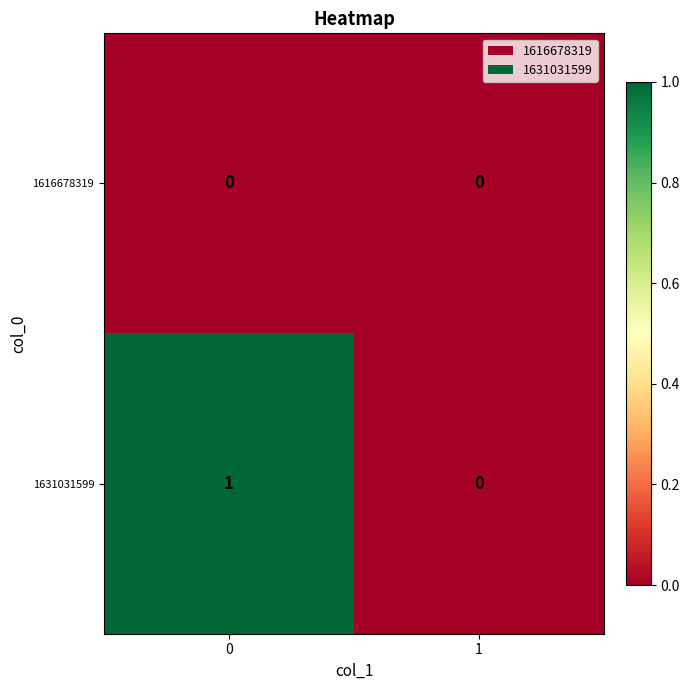

What is the difference between the highest and lowest values at 0?

1